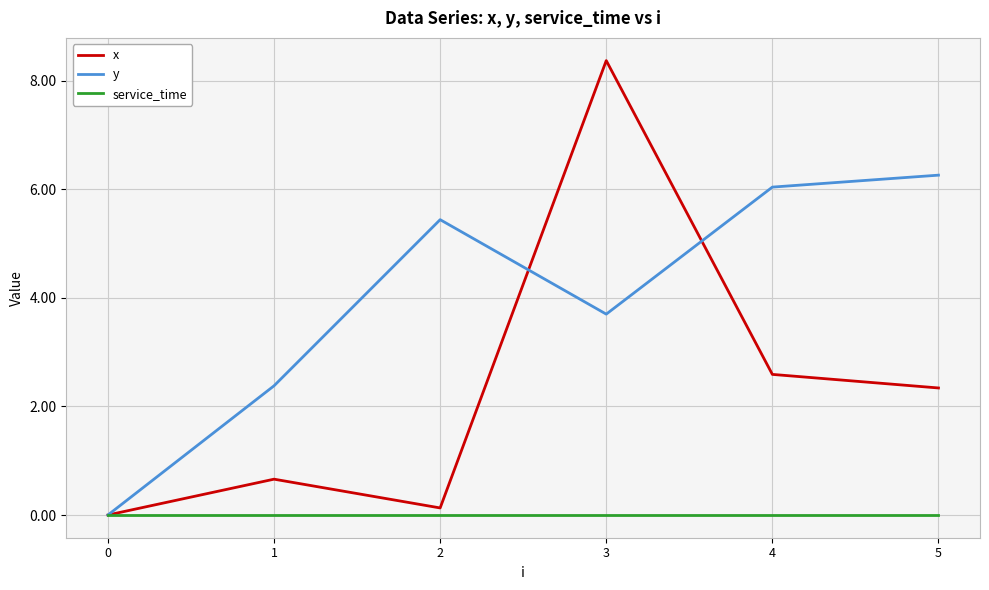

What is the difference between the maximum and minimum values in the x series?

8.4